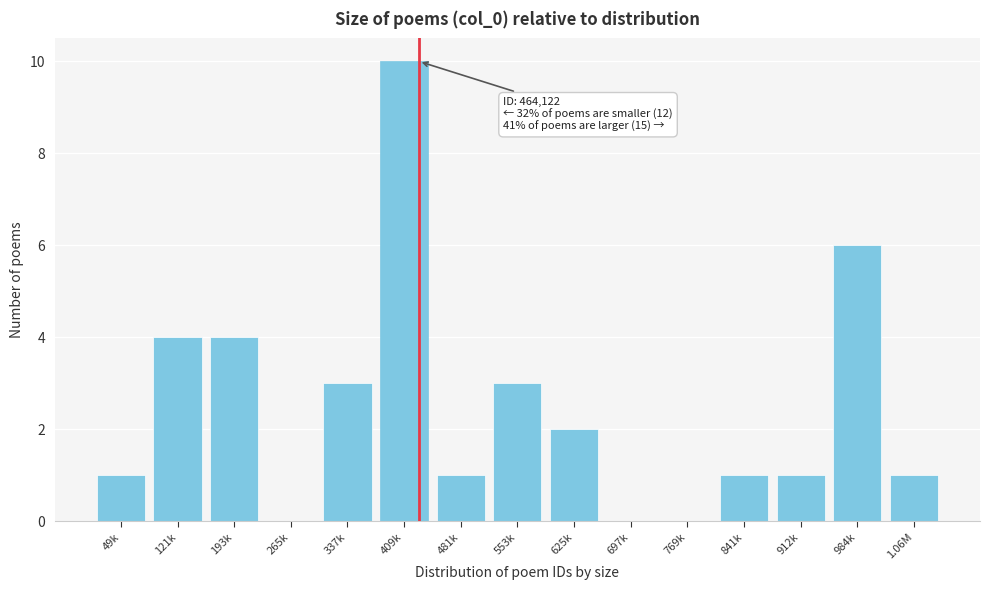

Reading right to left, list all the values displayed in this chart.

1.06M=1	984k=6	912k=1	841k=1	769k=0	697k=0	625k=2	553k=3	481k=1	409k=10	337k=3	265k=0	193k=4	121k=4	49k=1